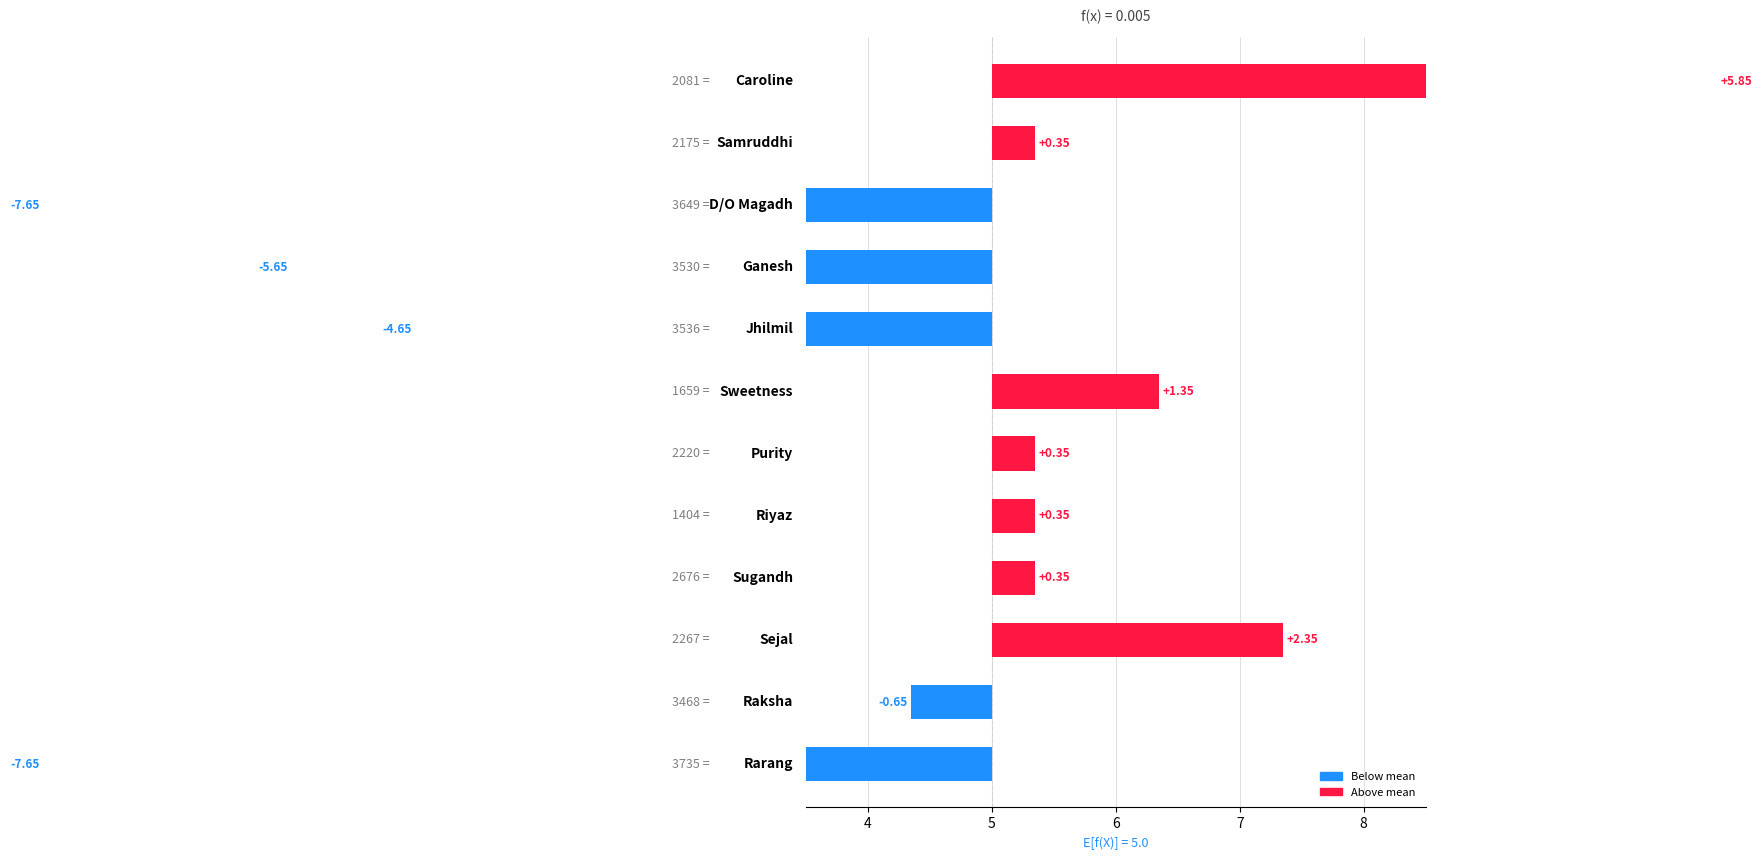

How many data points are less than 0?

5